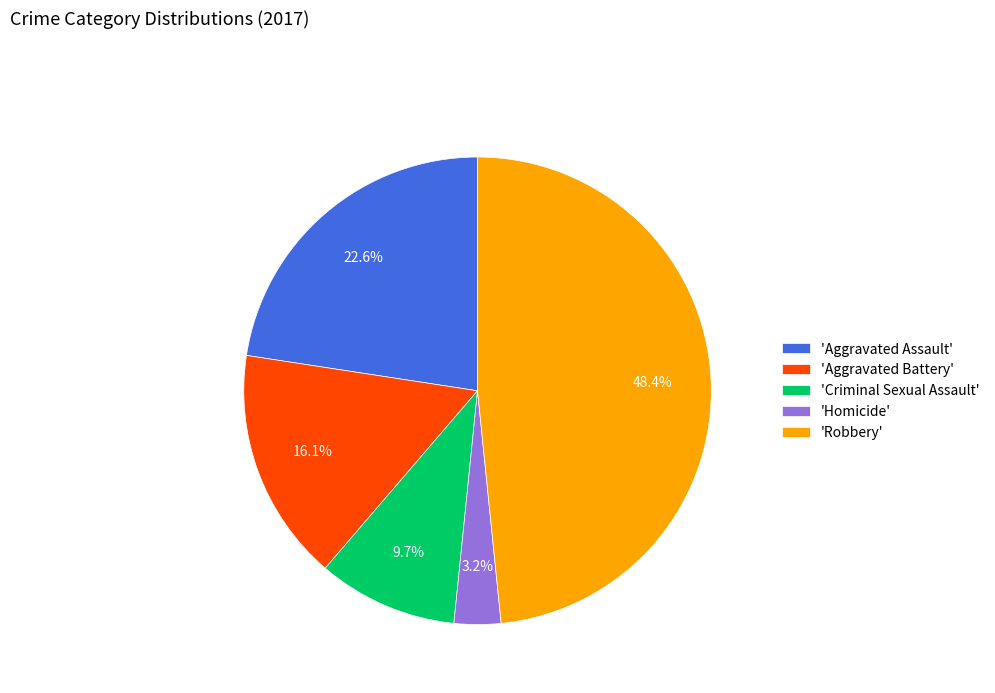

Rank the categories by value from lowest to highest.

'Homicide', 'Criminal Sexual Assault', 'Aggravated Battery', 'Aggravated Assault', 'Robbery'